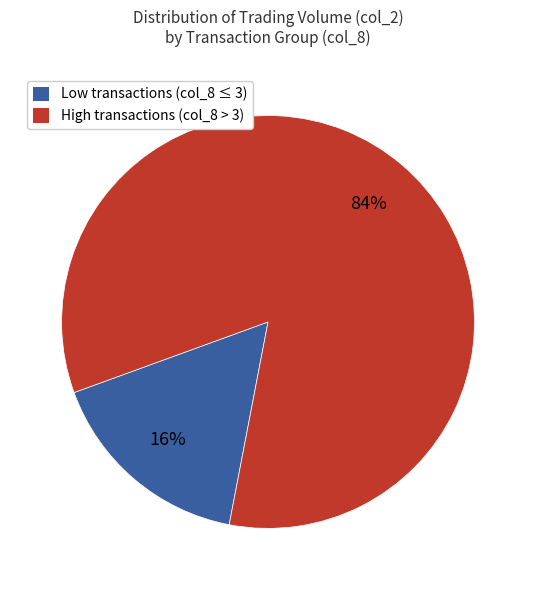

How many segments does this pie chart have?

2